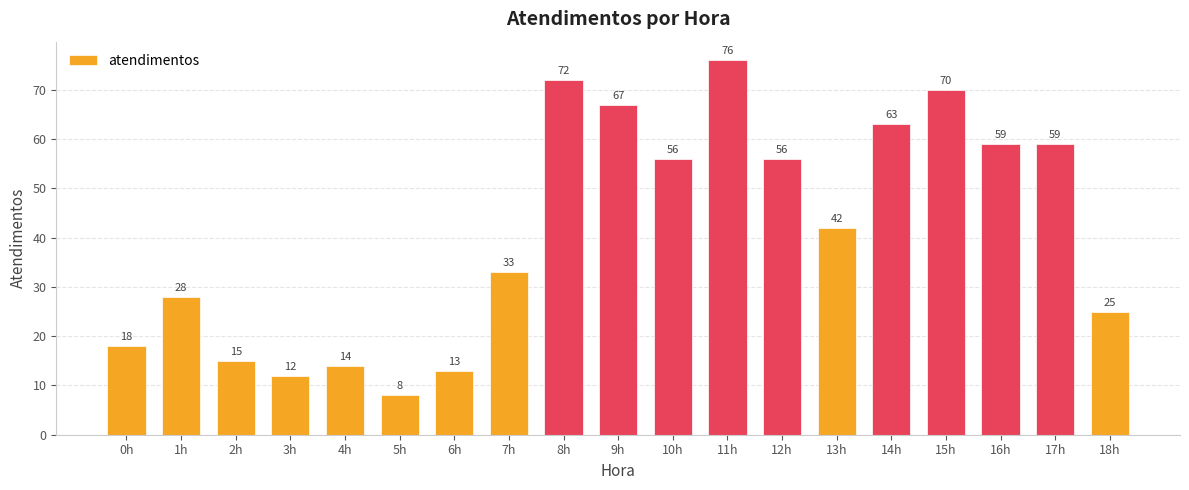

What is the smallest value displayed?

8